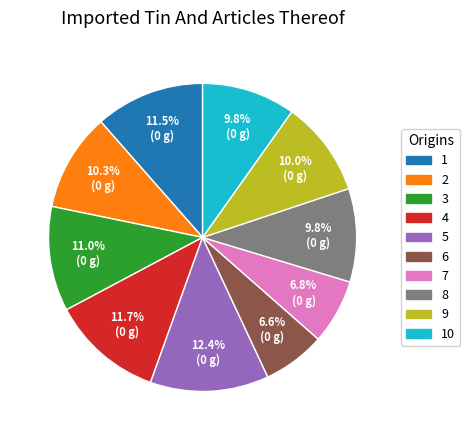

To the nearest percent, what is the average slice percentage?

10%